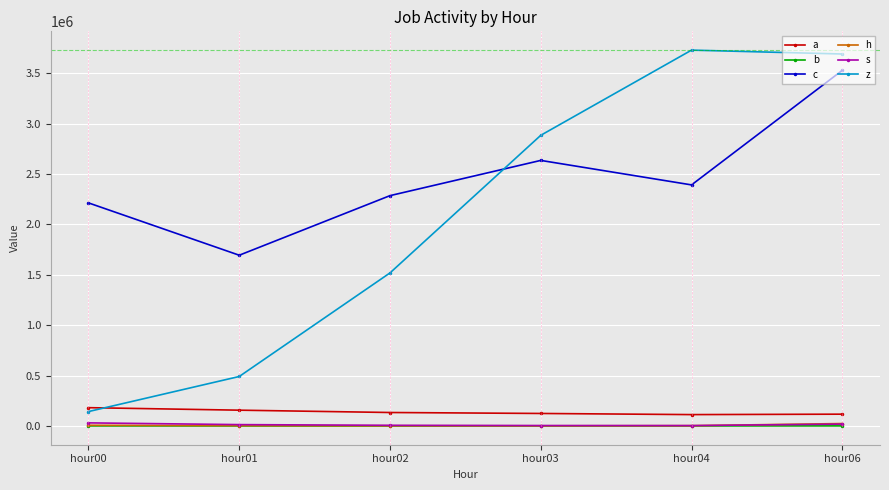

True or false: h and b intersect in this chart.

False